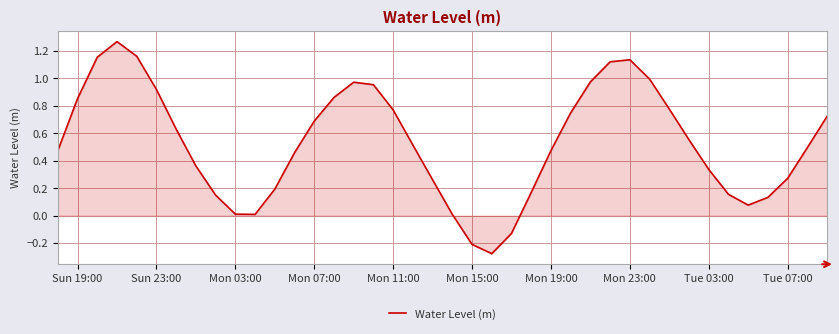

What is the difference between the maximum and minimum values?

1.5